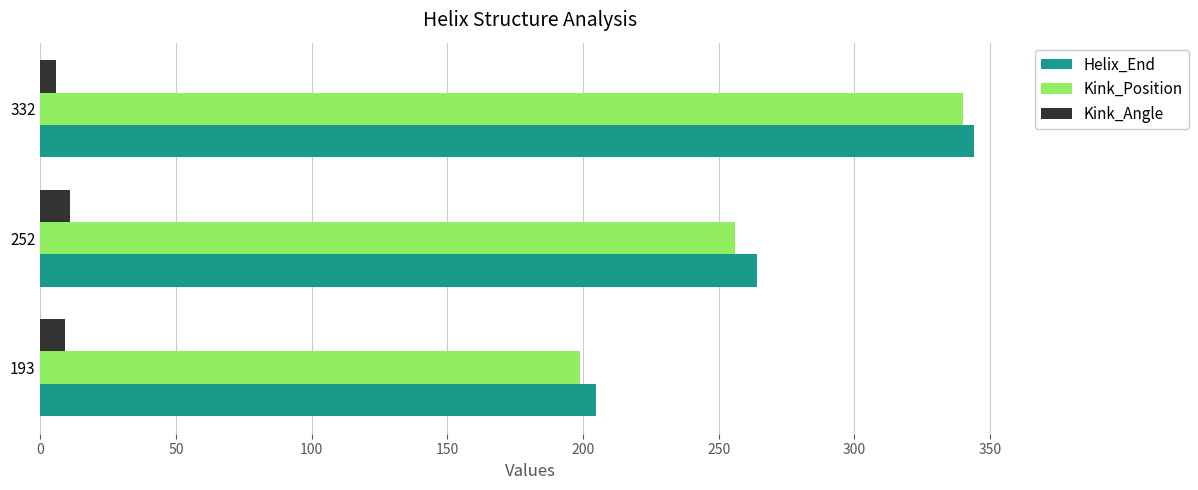

What is the total value across all series at 252?

530.8